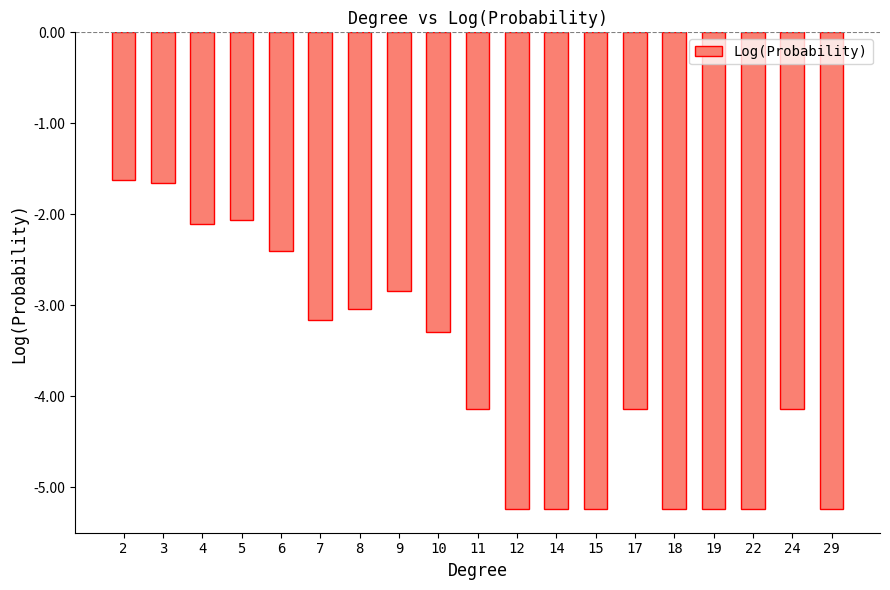

Is it true that the value at 24 is -4.1?

True